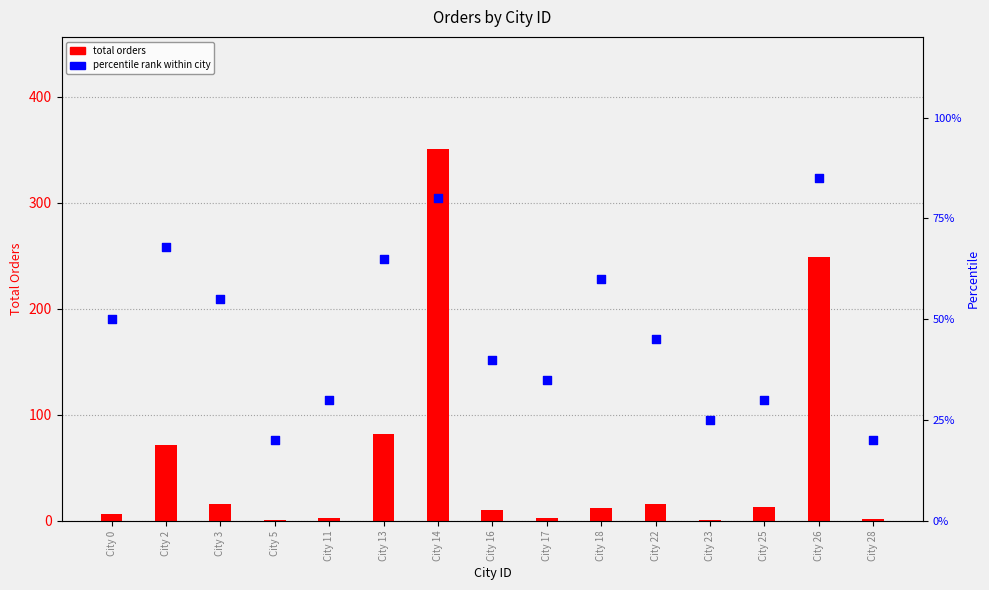

Which series reaches the maximum Y coordinate?

total orders